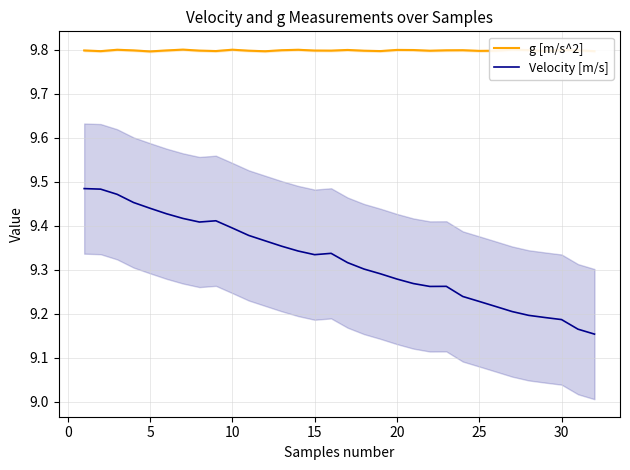

What is the lowest value of the g [m/s^2] series?

9.8